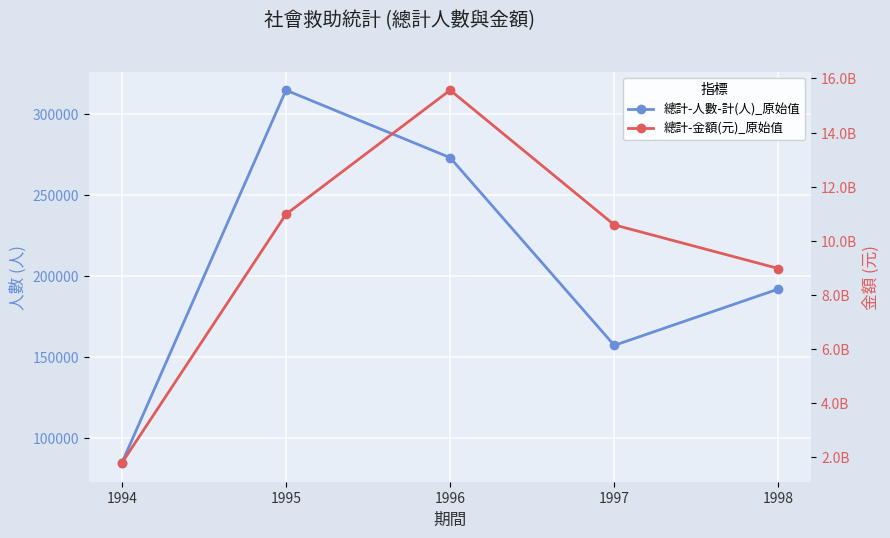

True or false: 總計-人數-計(人)_原始值 has more than 2 interior local peaks.

False